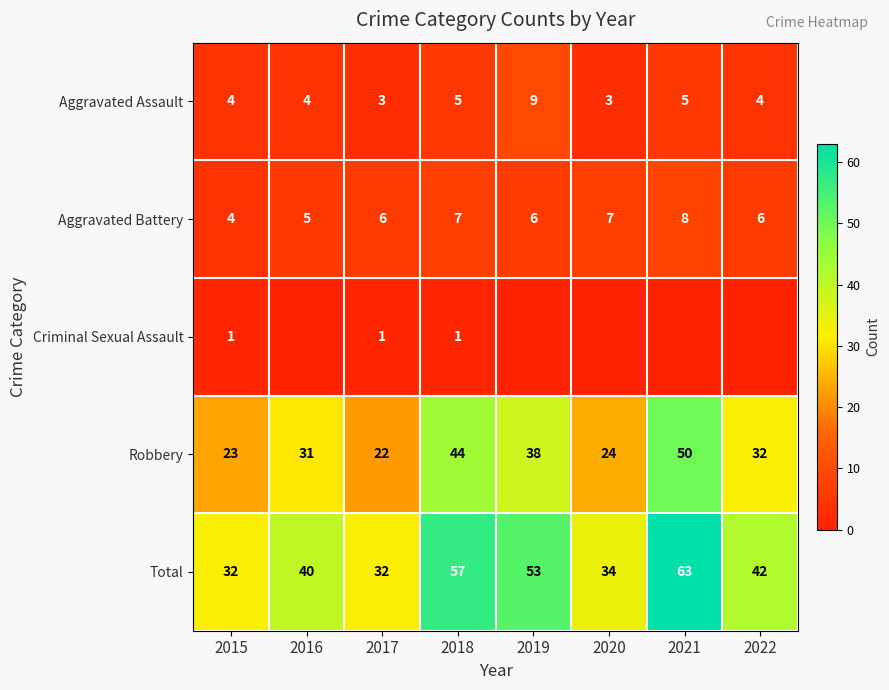

What is the total value across all series at 2018?

114